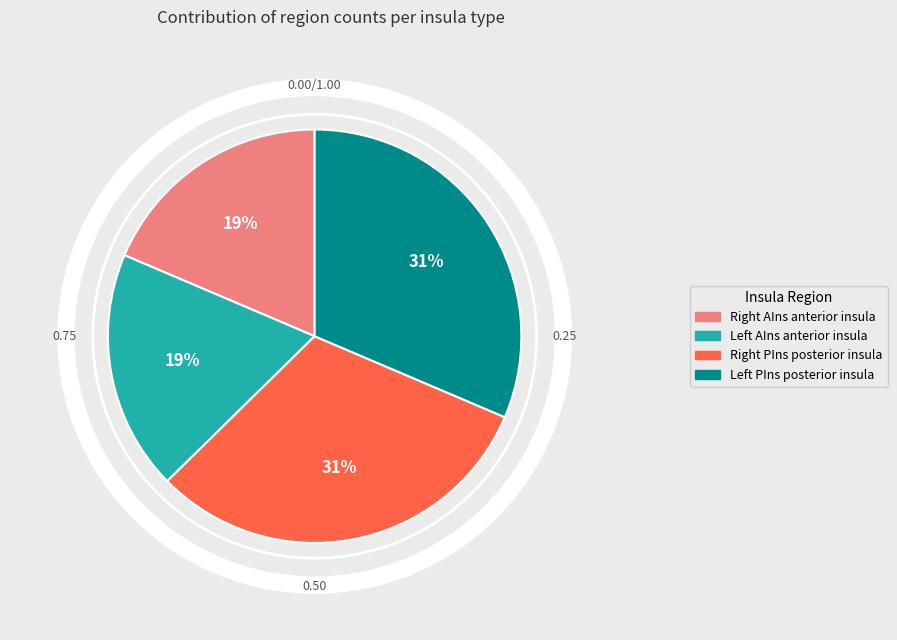

To the nearest percent, what is the average slice percentage?

25%